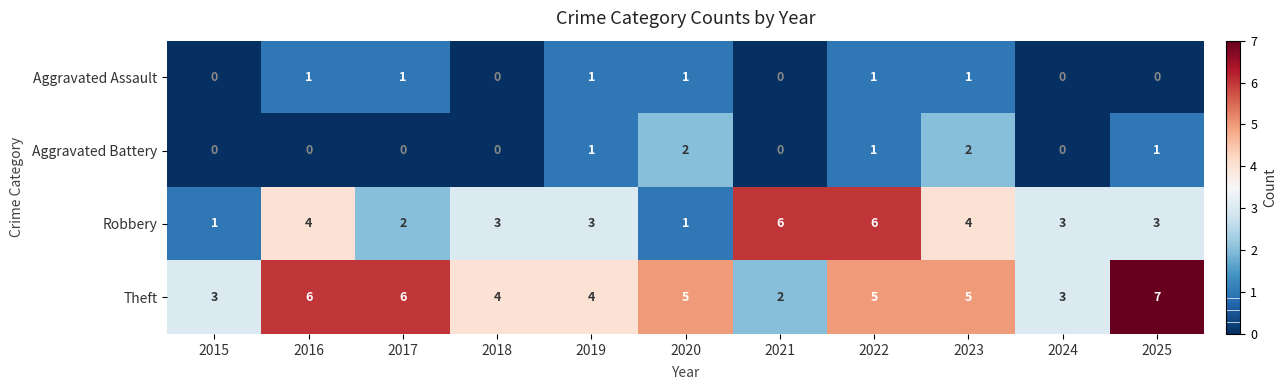

What is the spread (max minus min) of values at 2020?

4